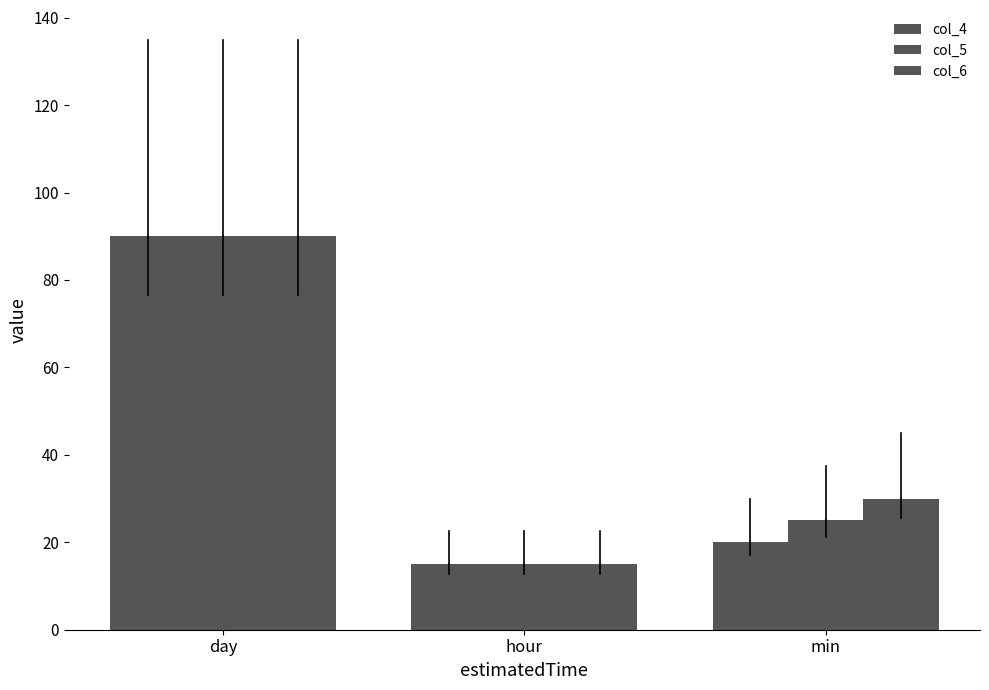

Rank the categories by col_5 value from lowest to highest.

hour, min, day